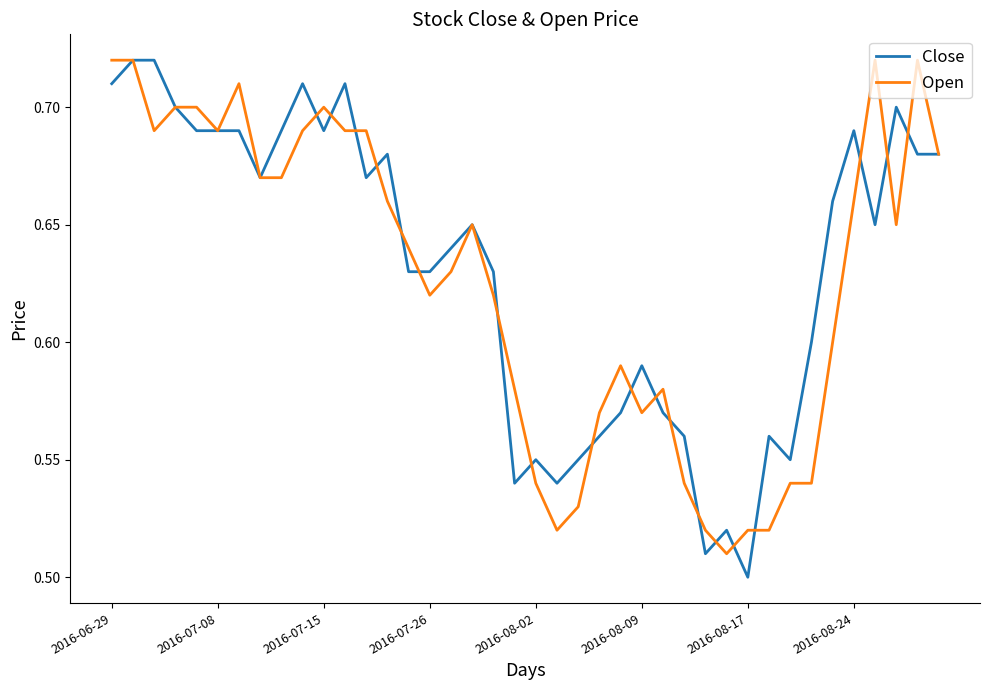

Which series has the widest spread of values?

Close